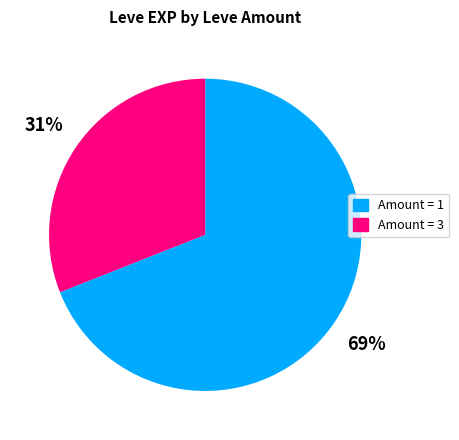

Does any single category account for the majority?

Yes